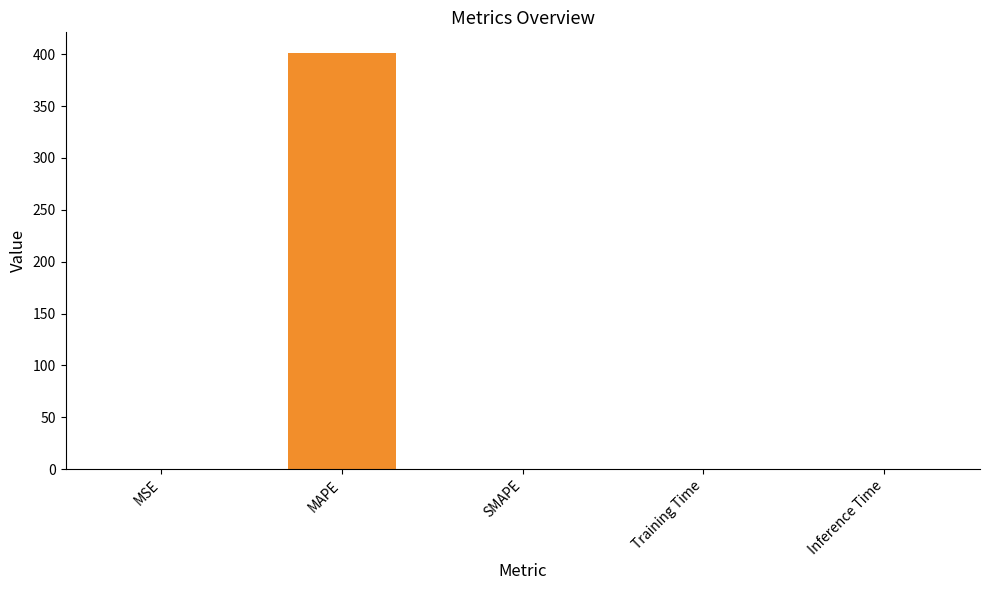

What is the sum of all values?

401.8